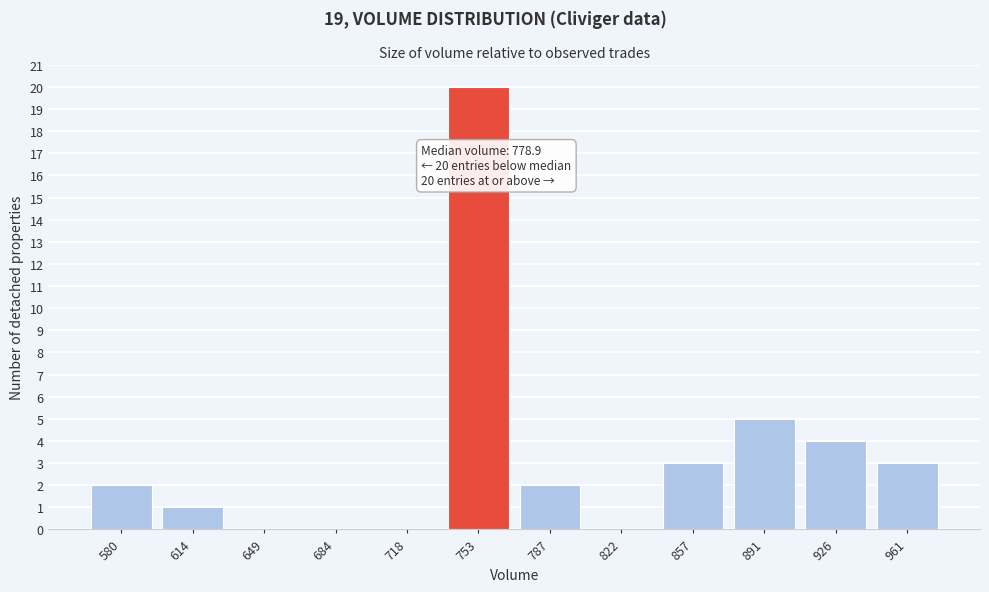

Reading left to right, list all the values displayed in this chart.

580=2	614=1	649=0	684=0	718=0	753=20	787=2	822=0	857=3	891=5	926=4	961=3